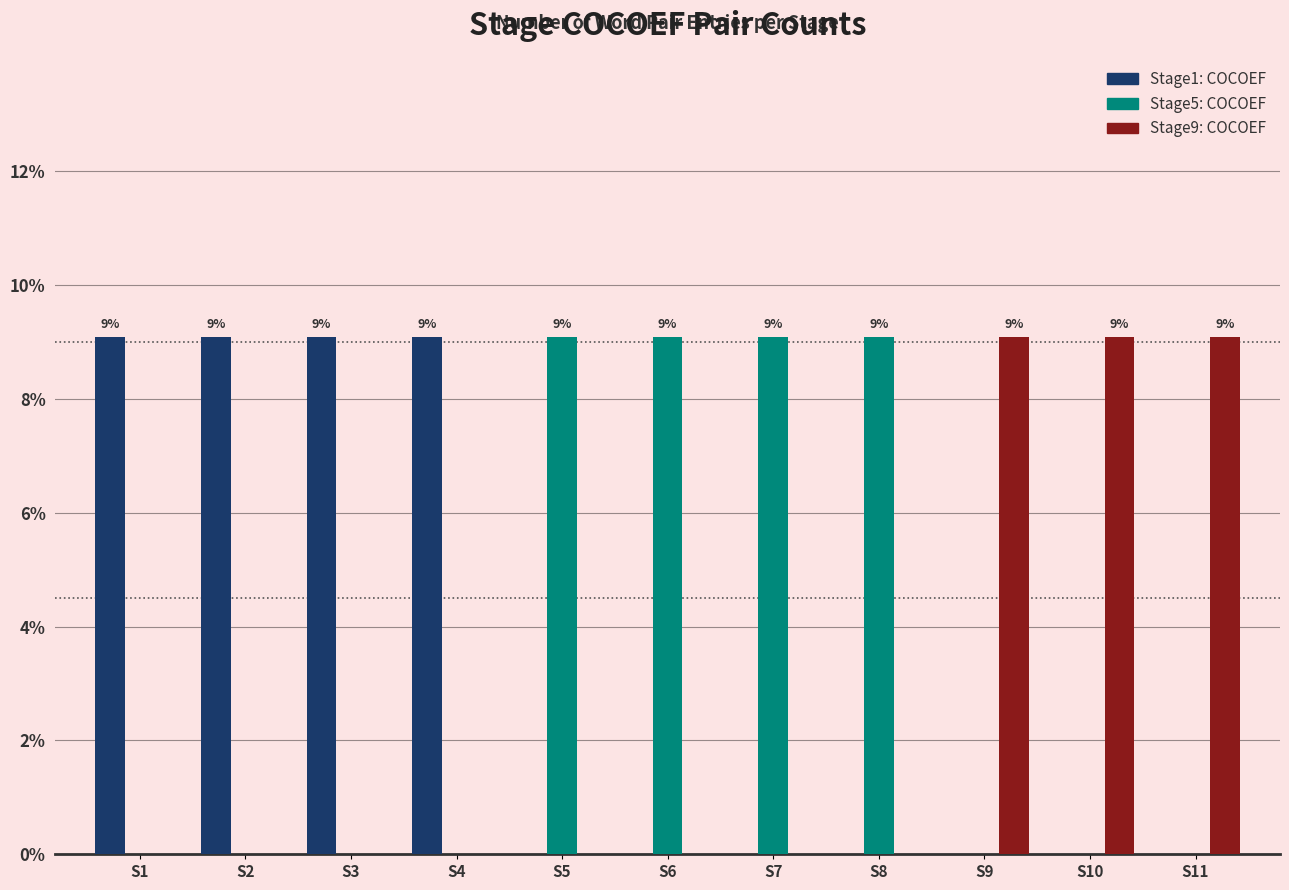

What is the total value across all series at S3?

9.1